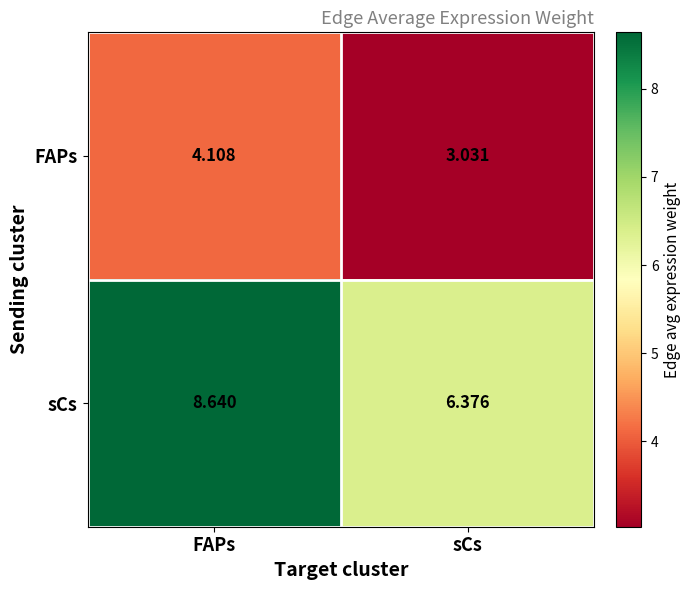

Which label corresponds to the smallest value in the chart?

sCs